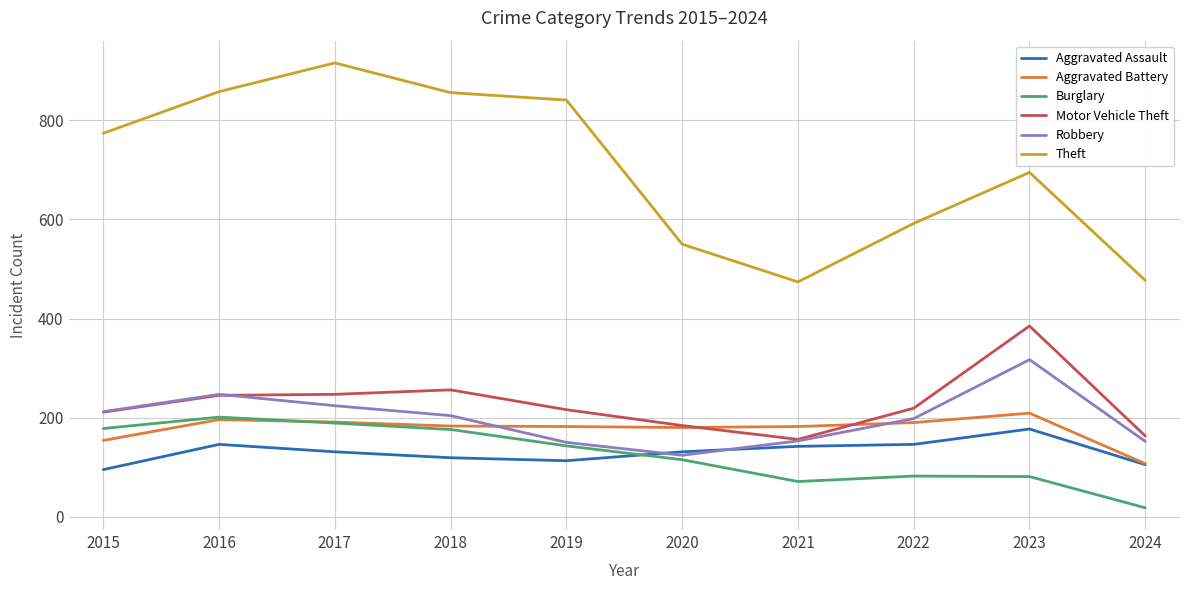

Which series has the widest spread of values?

Theft